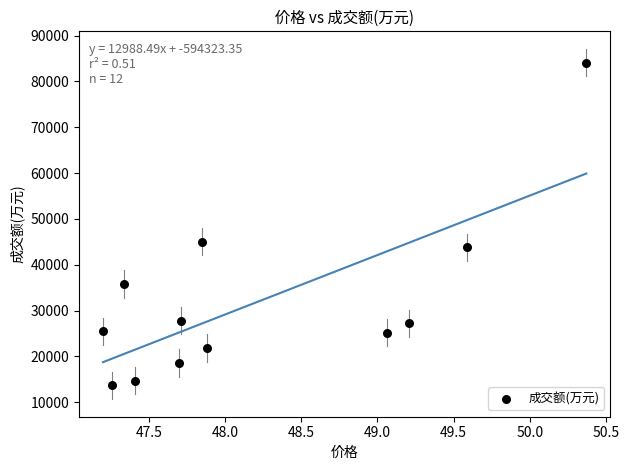

What is the range of Y values (max minus min)?

70478